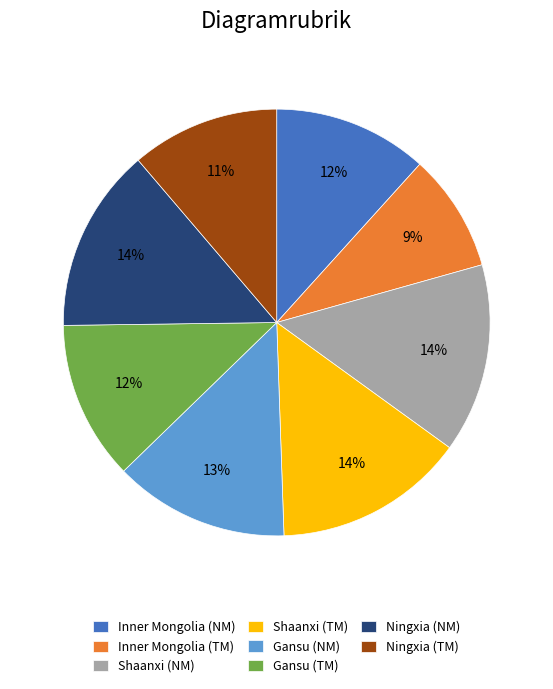

Count the number of slices in the pie.

8